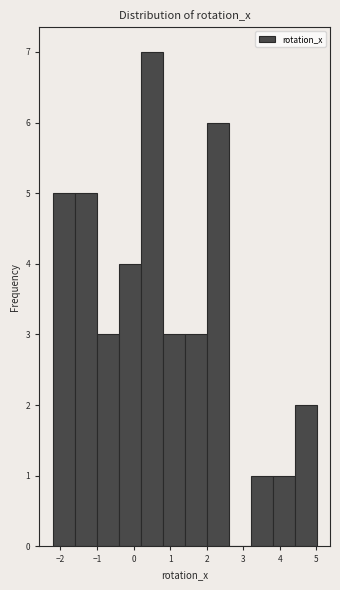

Reading left to right, list every bar in this chart as the range it spans on the x-axis followed by its height. Neither the bar edges nor the heights are printed on the chart, so give them approximately, as read against the axes.

-2.2 to -1.6: 5
-1.6 to -1.0: 5
-1.0 to -0.4: 3
-0.4 to 0.2: 4
0.2 to 0.8: 7
0.8 to 1.4: 3
1.4 to 2.0: 3
2.0 to 2.6: 6
2.6 to 3.2: 0
3.2 to 3.8: 1
3.8 to 4.4: 1
4.4 to 5.0: 2